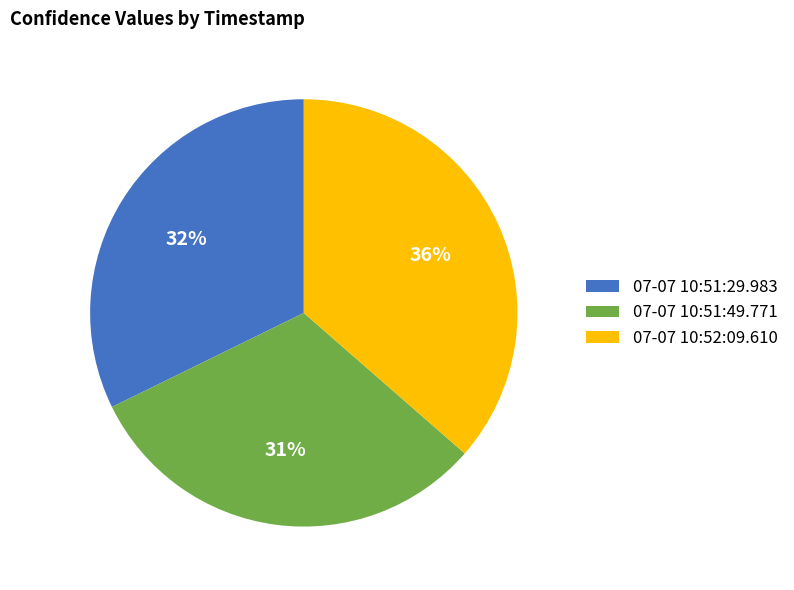

What is the ratio of the value at 07-07 10:51:29.983 to the value at 07-07 10:52:09.610?

0.9